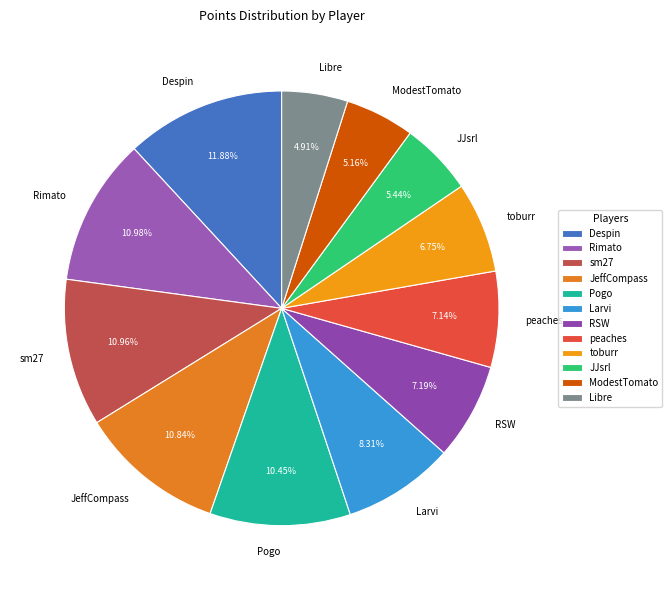

Between Pogo and Rimato, which is larger?

Rimato